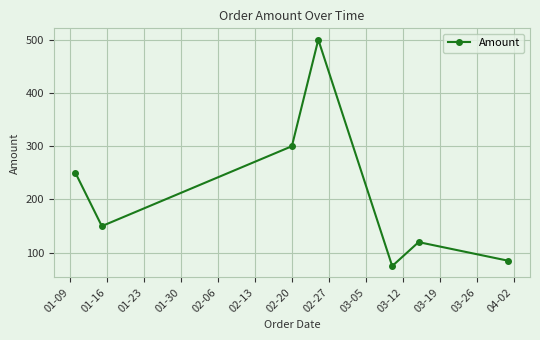

What is the minimum value shown in the chart?

75